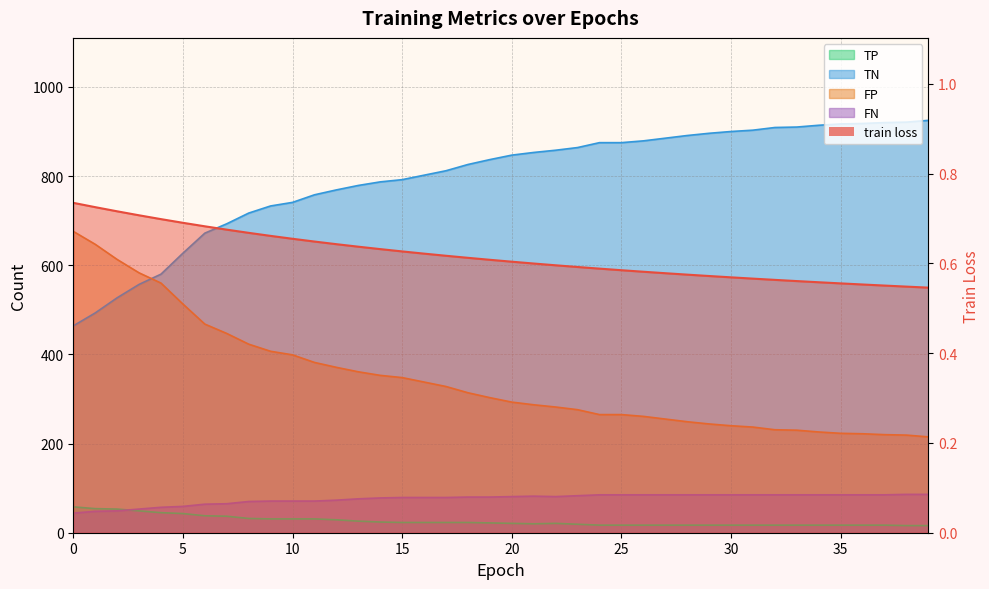

What is the sum of the FN values at 32 and 13?

161.0